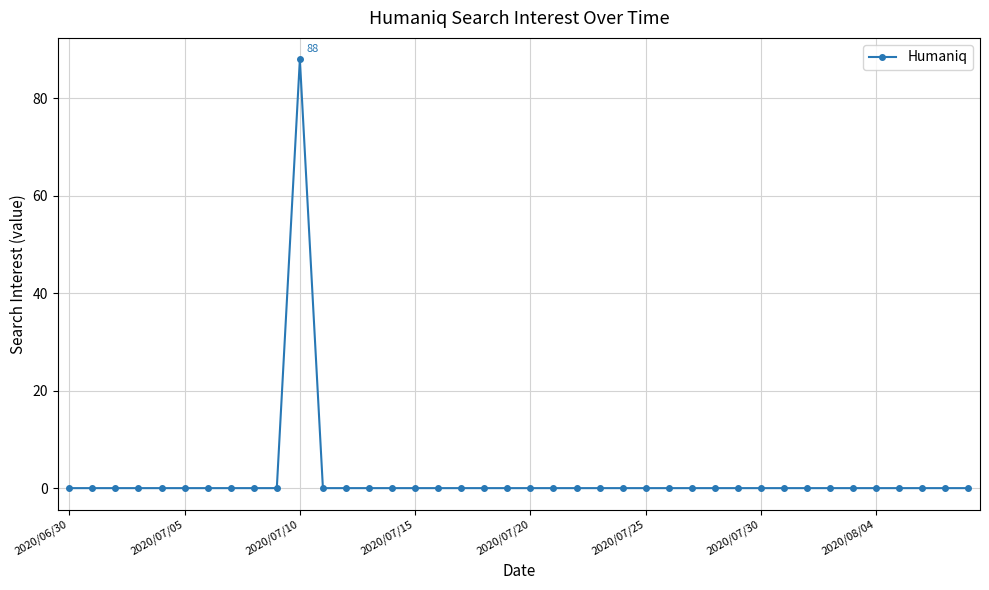

Count the number of data series in this chart.

1